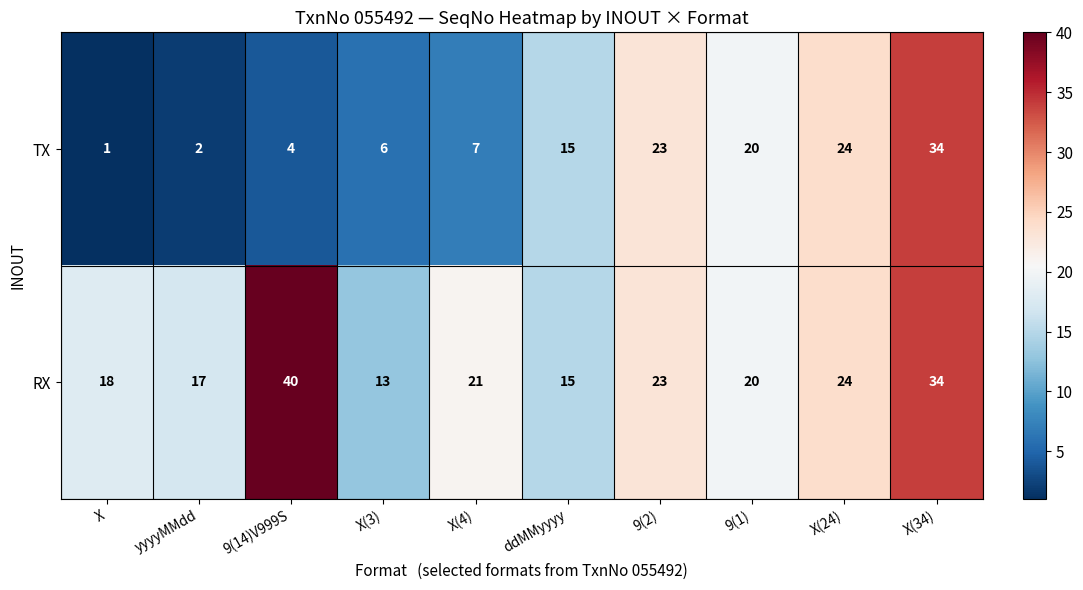

Reading left to right, extract all data points from this chart.

TX: X=1	yyyyMMdd=2	9(14)V999S=4	X(3)=6	X(4)=7	ddMMyyyy=15	9(2)=23	9(1)=20	X(24)=24	X(34)=34
RX: X=18	yyyyMMdd=17	9(14)V999S=40	X(3)=13	X(4)=21	ddMMyyyy=15	9(2)=23	9(1)=20	X(24)=24	X(34)=34